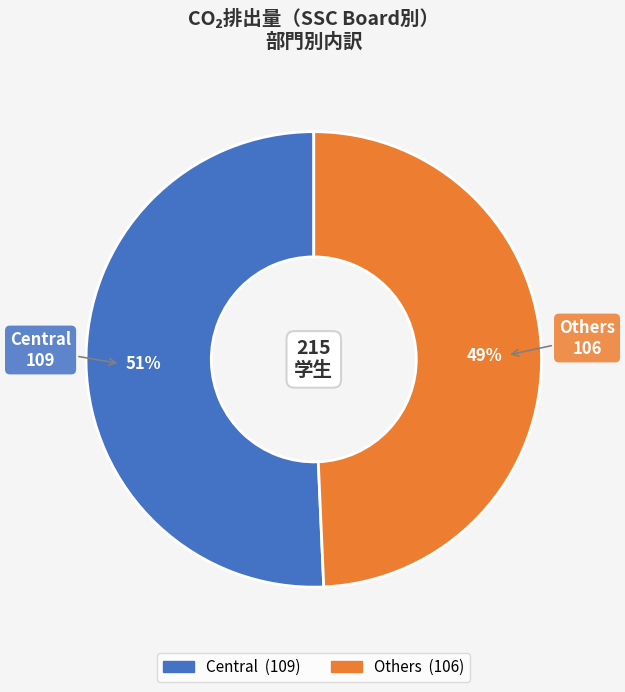

To the nearest percent, what is the combined percentage of Others and Central?

100%